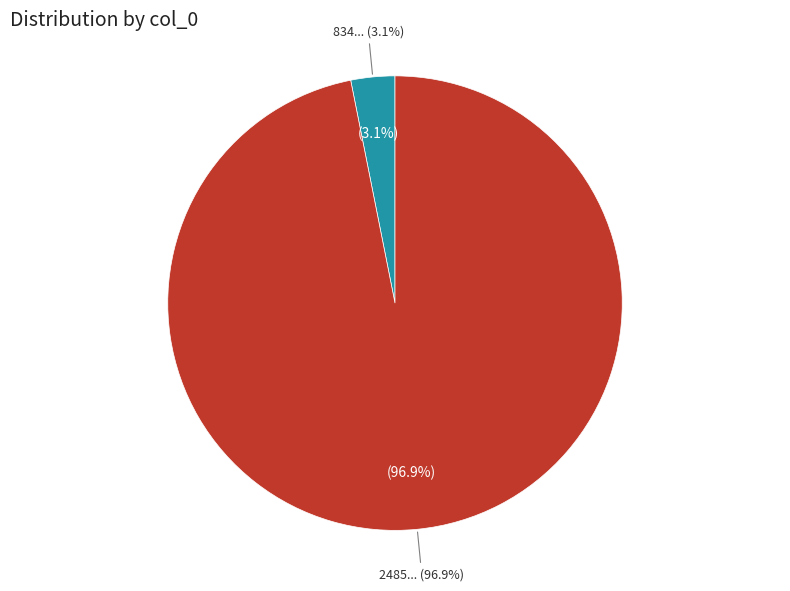

How many segments does this pie chart have?

2